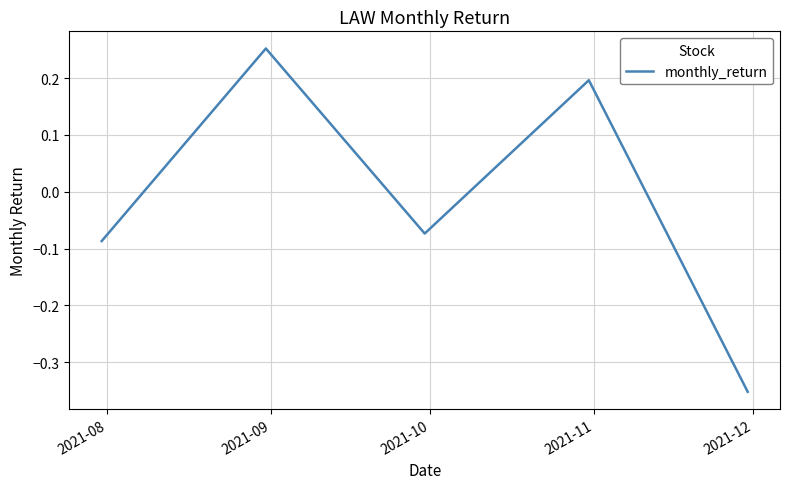

How many interior local valleys (lower than both neighbors) does the data have?

1